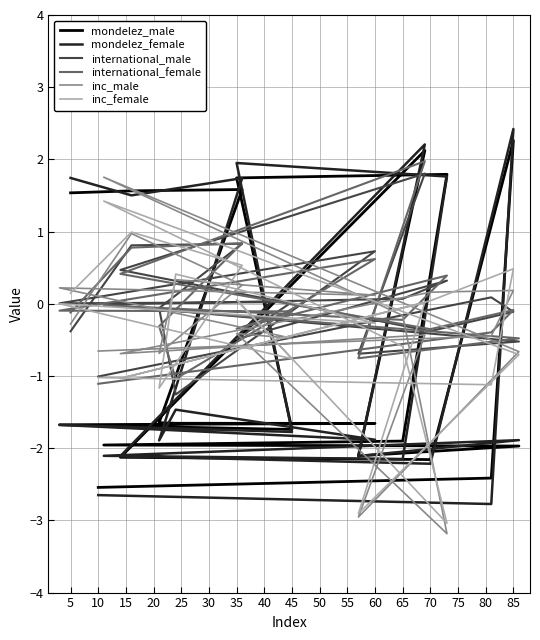

What is the label of the 9th point from the left?

40